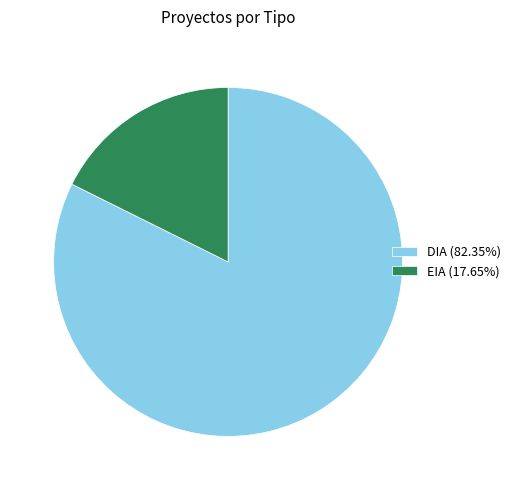

Does DIA (82.35%) represent more than half of the total?

Yes